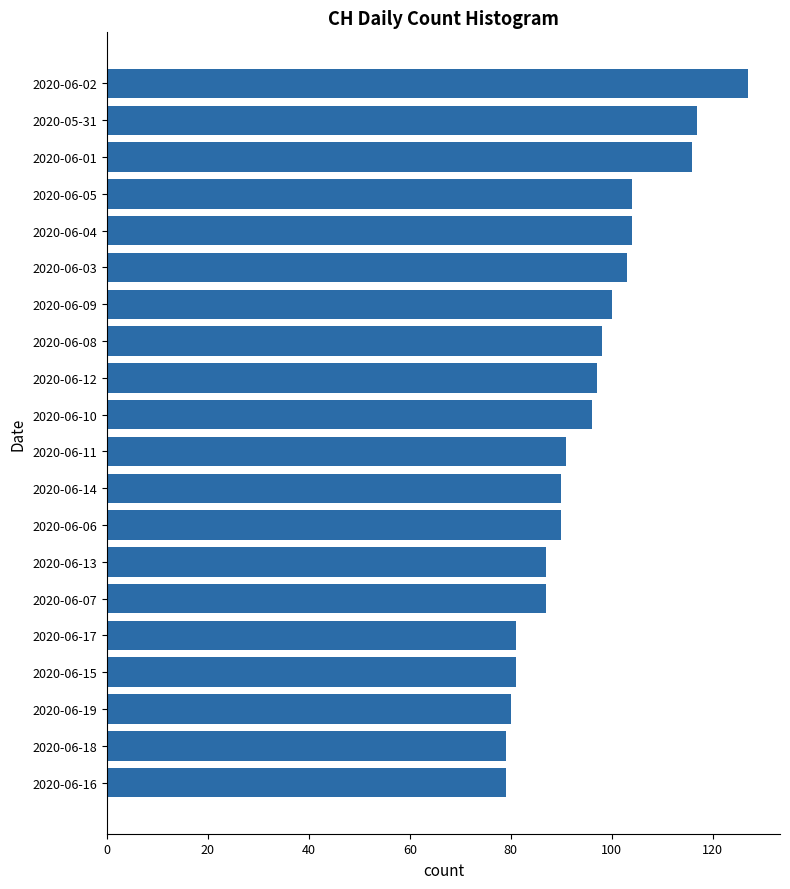

Reading top to bottom, transcribe all the data shown in this chart.

2020-06-02=127	2020-05-31=117	2020-06-01=116	2020-06-05=104	2020-06-04=104	2020-06-03=103	2020-06-09=100	2020-06-08=98	2020-06-12=97	2020-06-10=96	2020-06-11=91	2020-06-14=90	2020-06-06=90	2020-06-13=87	2020-06-07=87	2020-06-17=81	2020-06-15=81	2020-06-19=80	2020-06-18=79	2020-06-16=79